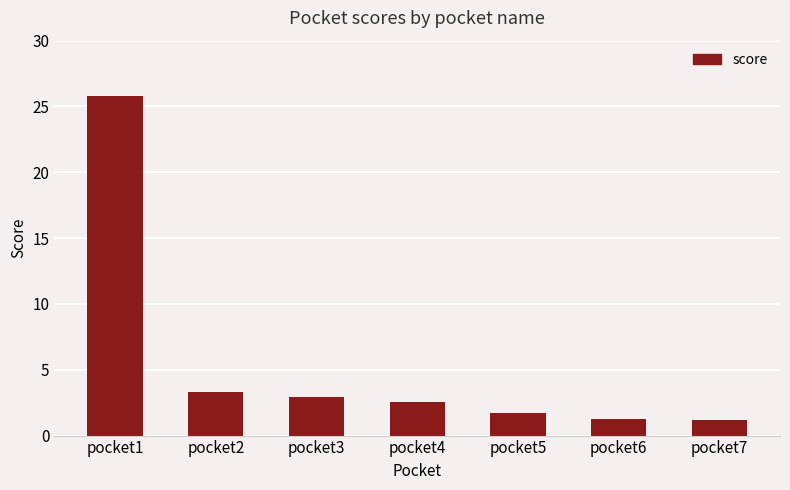

What is the value of the 7th bar from the left?

1.2